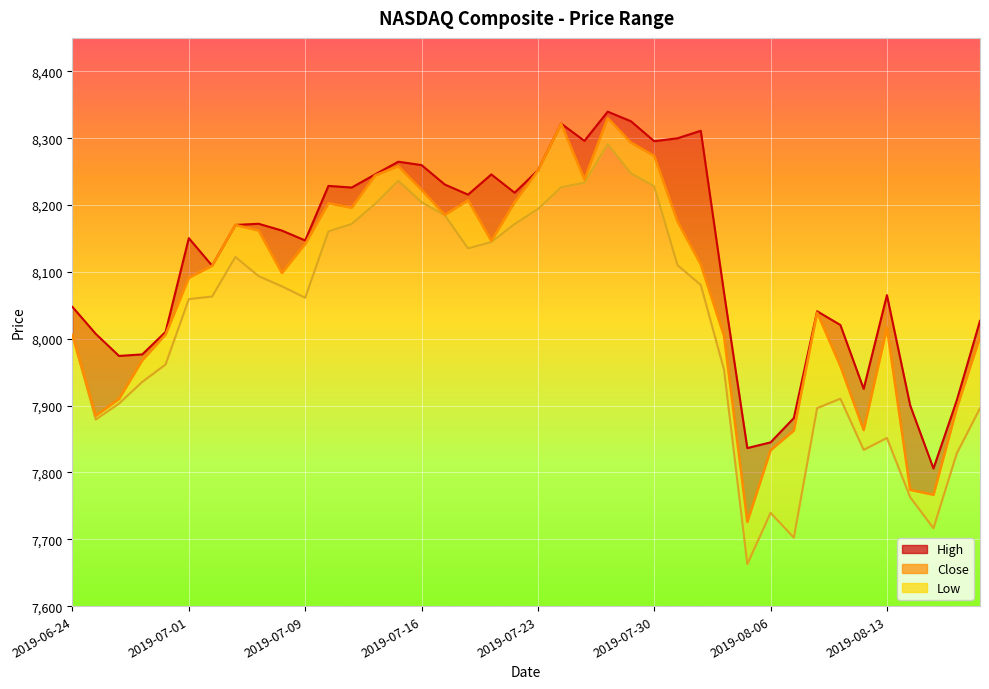

What is the change in value from 25 to 29?

-547.6